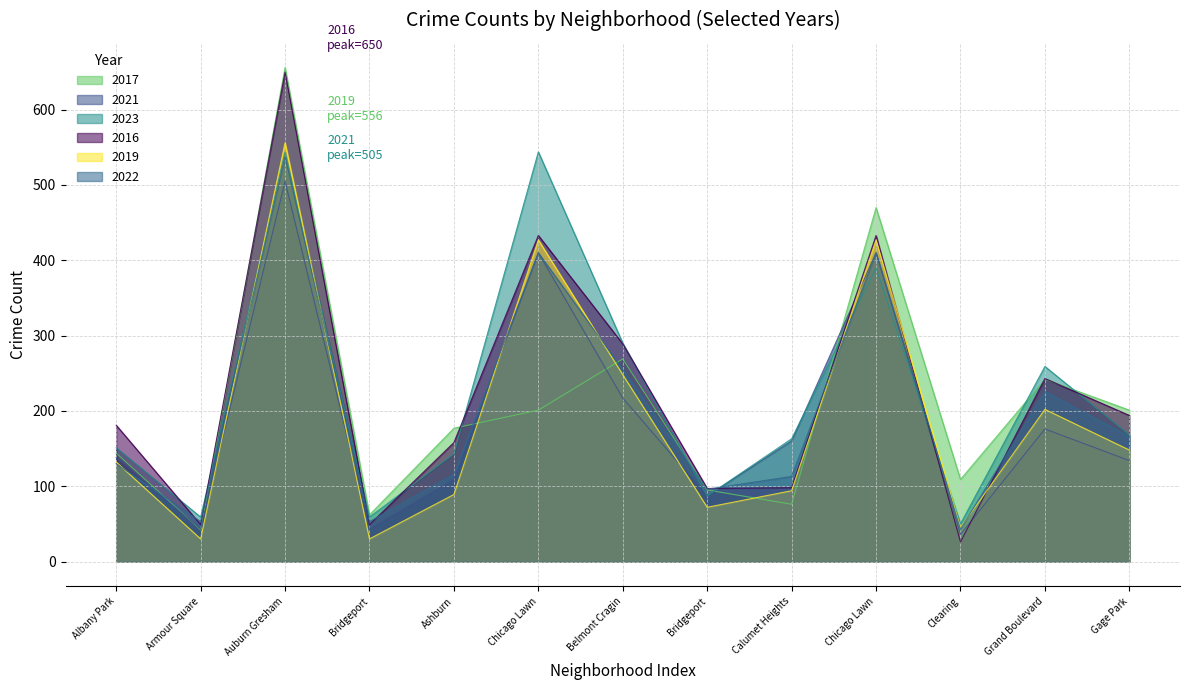

What is the difference between the second highest and second lowest values in the 2021 series?

367